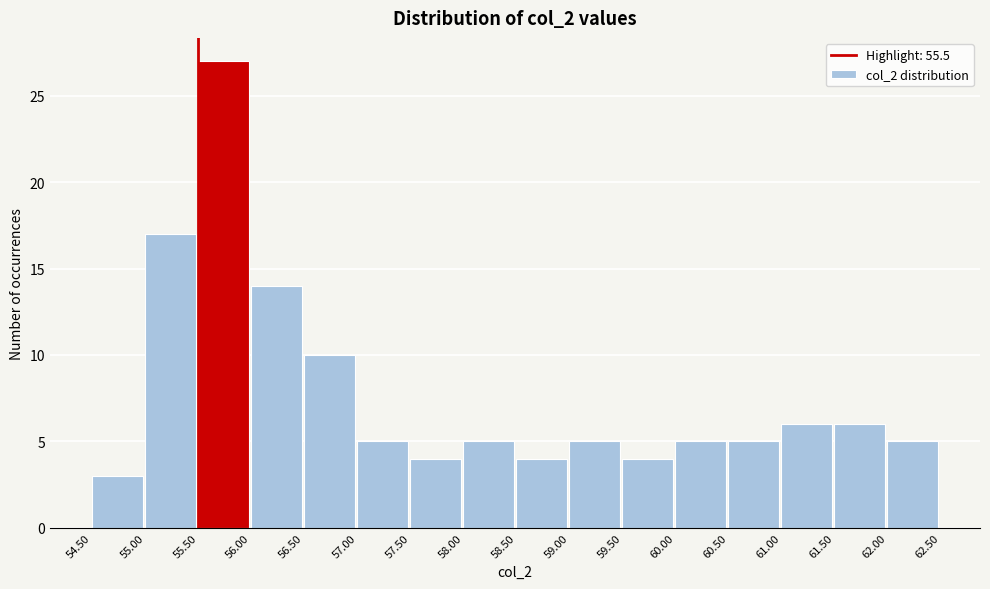

Reading left to right, transcribe this chart: for each bar, give the range it covers on the x-axis and its height. The values are not printed on the chart, so give them approximately, as read against the axis.

54.50 to 55.00: 3
55.00 to 55.50: 17
55.50 to 56.00: 27
56.00 to 56.50: 14
56.50 to 57.00: 10
57.00 to 57.50: 5
57.50 to 58.00: 4
58.00 to 58.50: 5
58.50 to 59.00: 4
59.00 to 59.50: 5
59.50 to 60.00: 4
60.00 to 60.50: 5
60.50 to 61.00: 5
61.00 to 61.50: 6
61.50 to 62.00: 6
62.00 to 62.50: 5